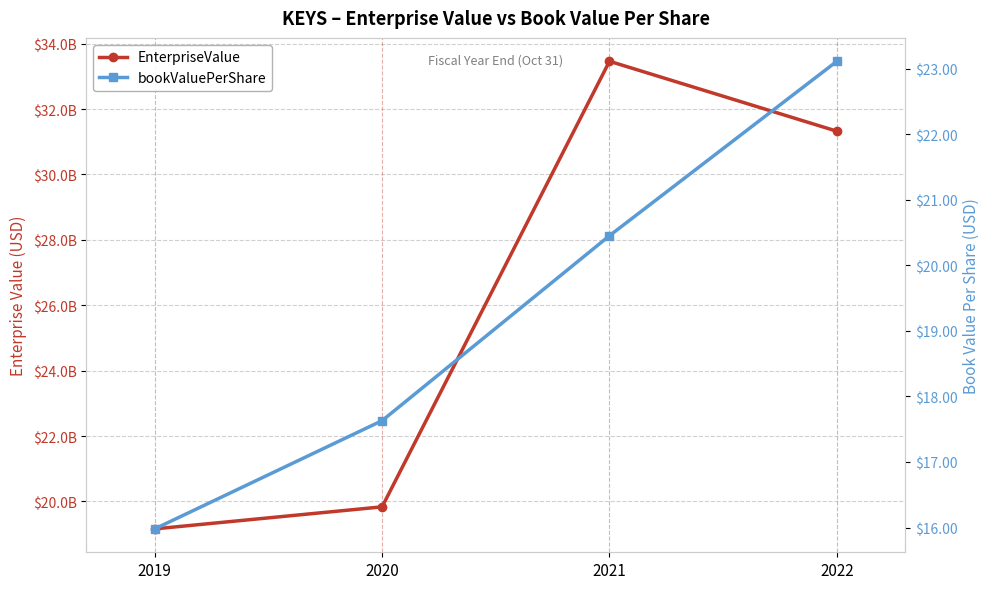

At which category does EnterpriseValue reach its first local peak?

2021